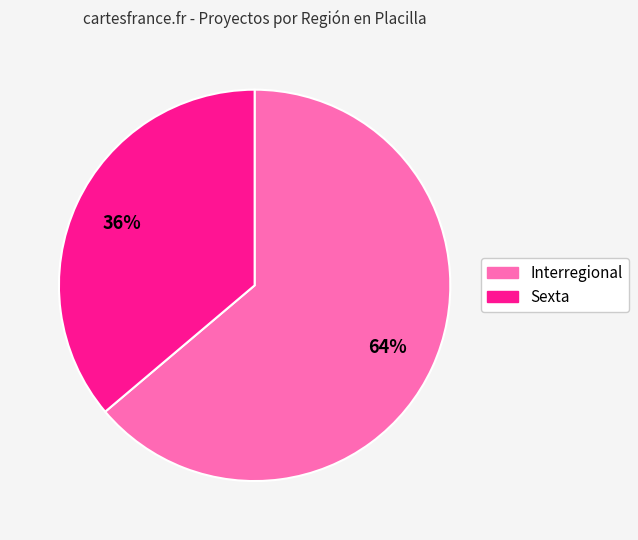

True or false: Sexta accounts for 36% of the total.

True